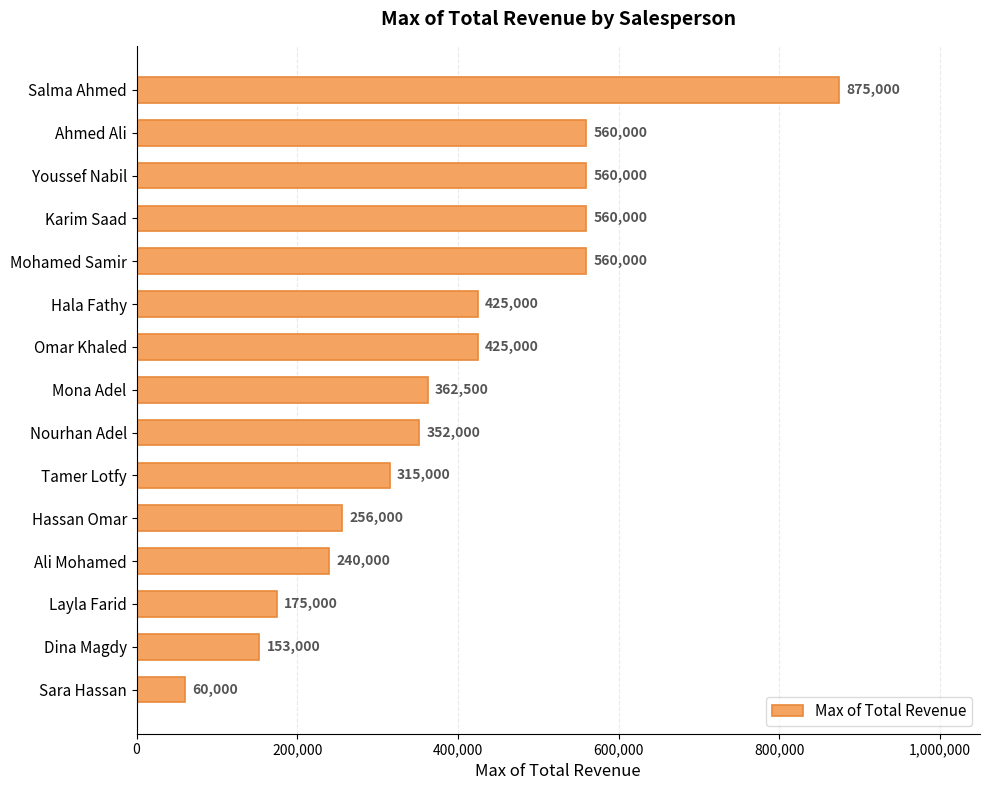

Is it true that the value at Hassan Omar is 256000?

True